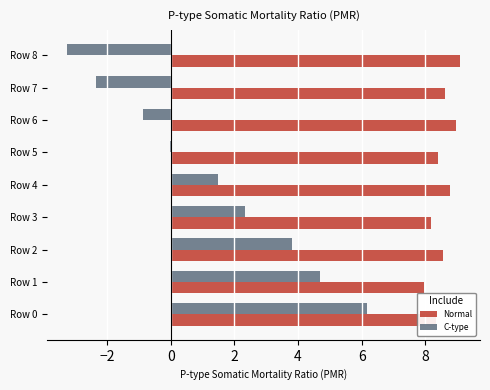

How many values in the Normal series exceed 8?

8